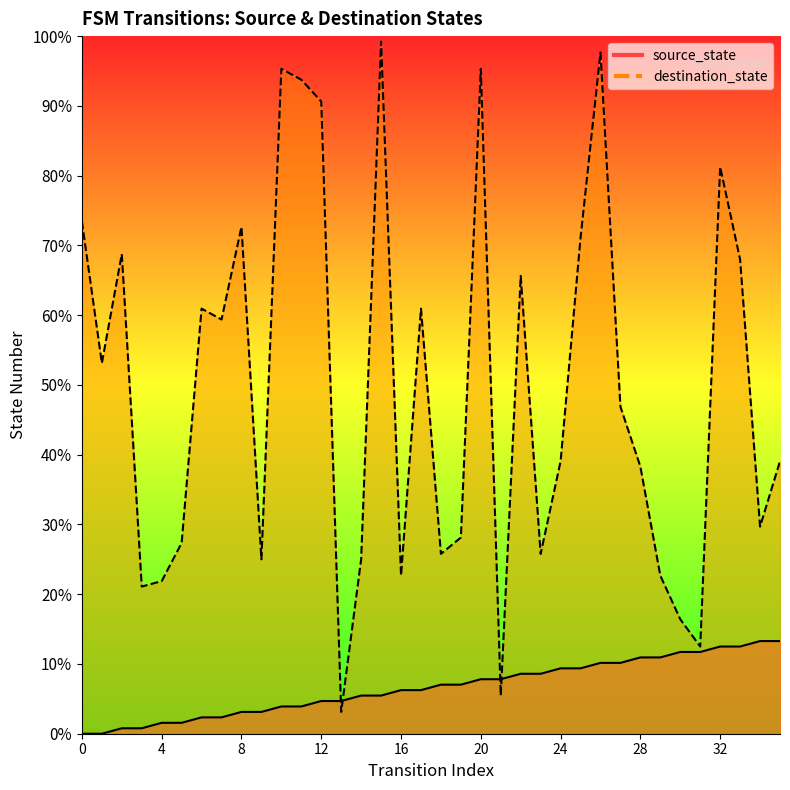

What is the approximate value of source_state at 28?

14